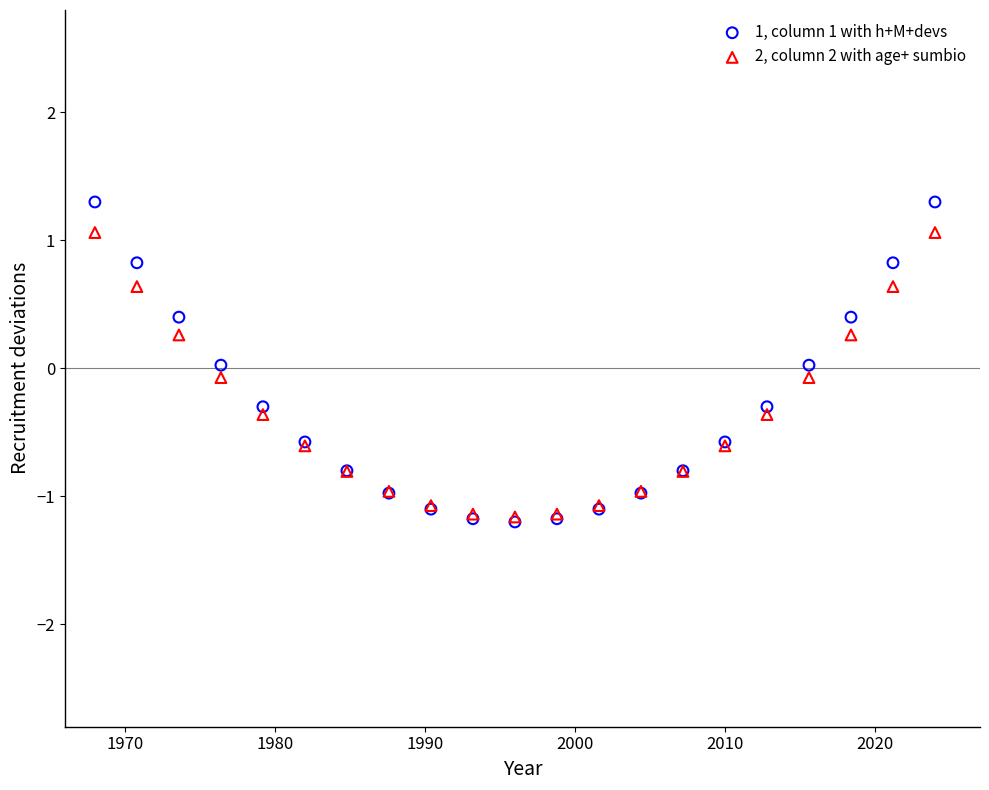

Which series has the widest spread of Y values?

1, column 1 with h+M+devs